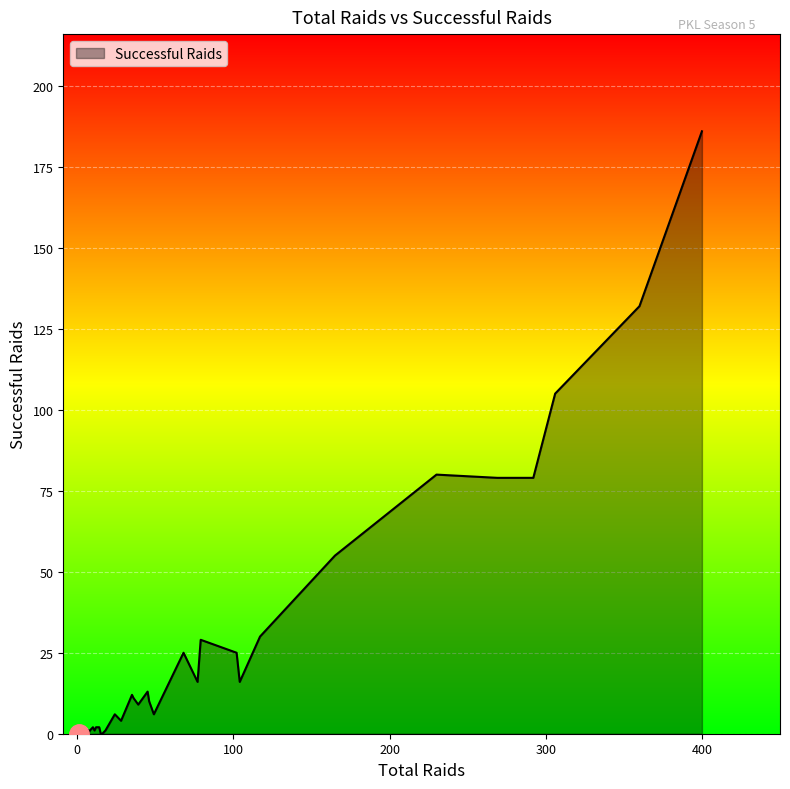

Which category has the highest value across all series?

400